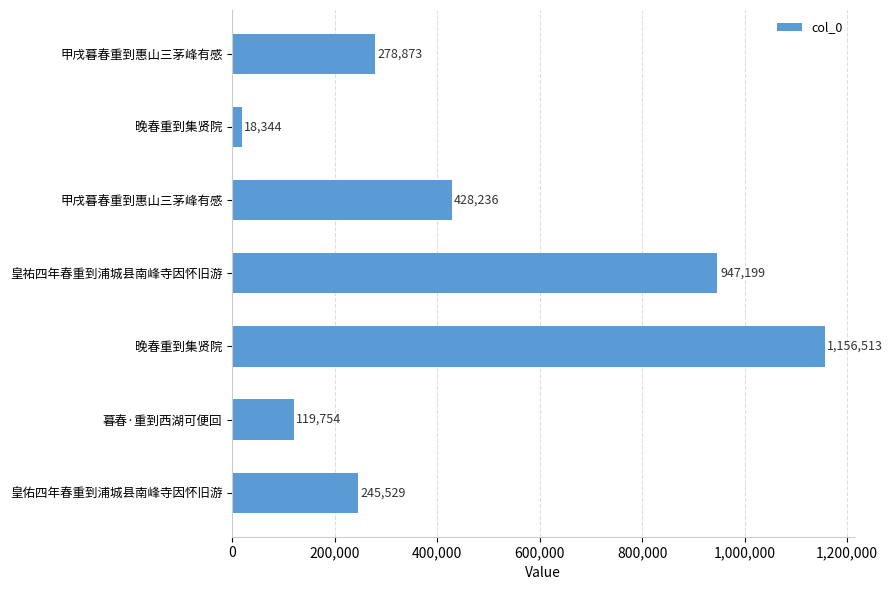

How many values are below 278873?

3